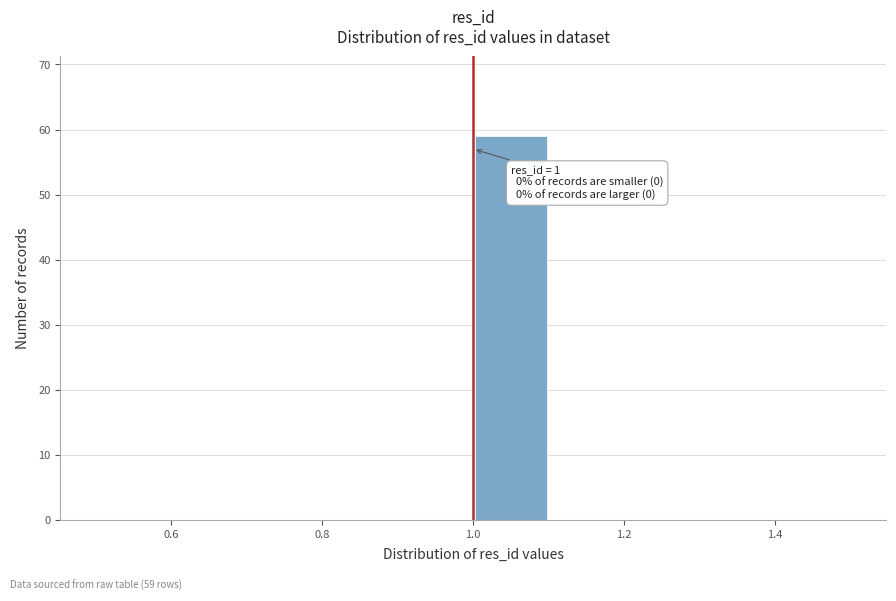

Which range on the x-axis has the tallest bar?

1.0 to 1.1